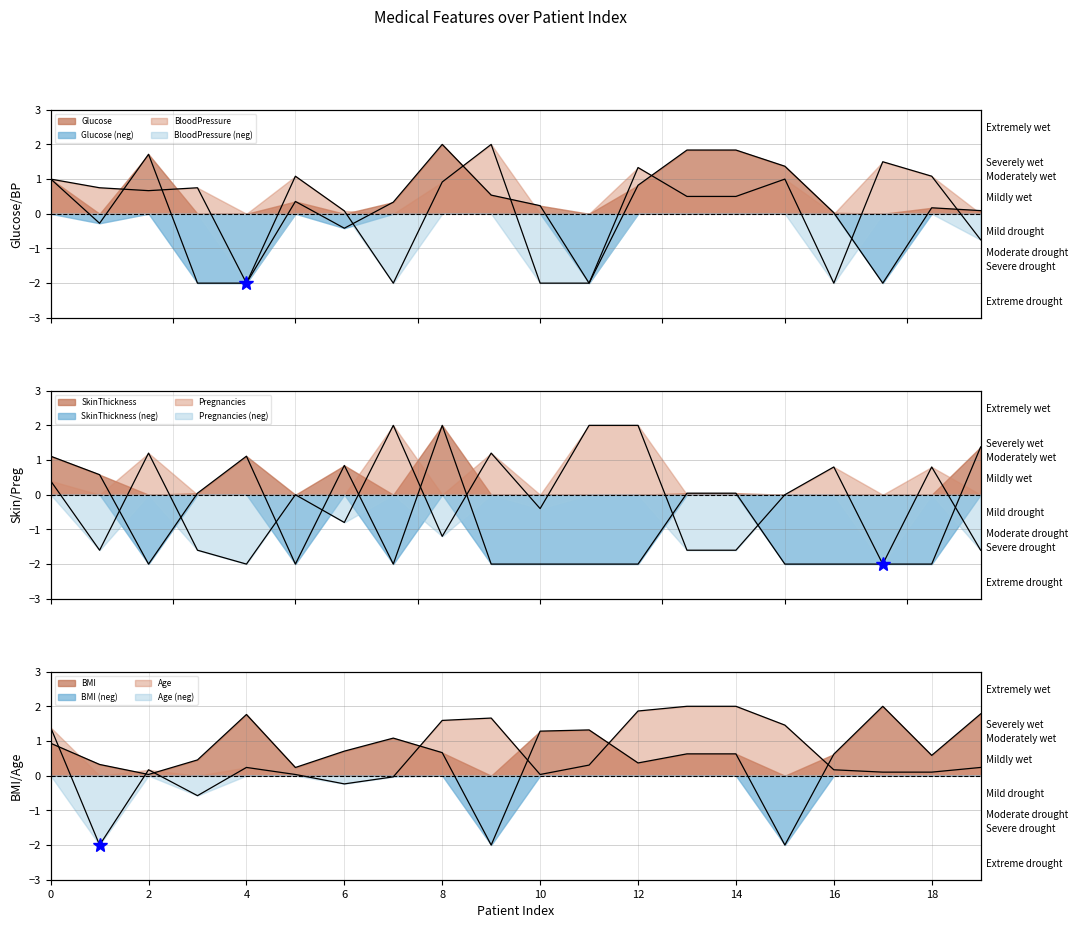

How many values in the Glucose series exceed 0?

14